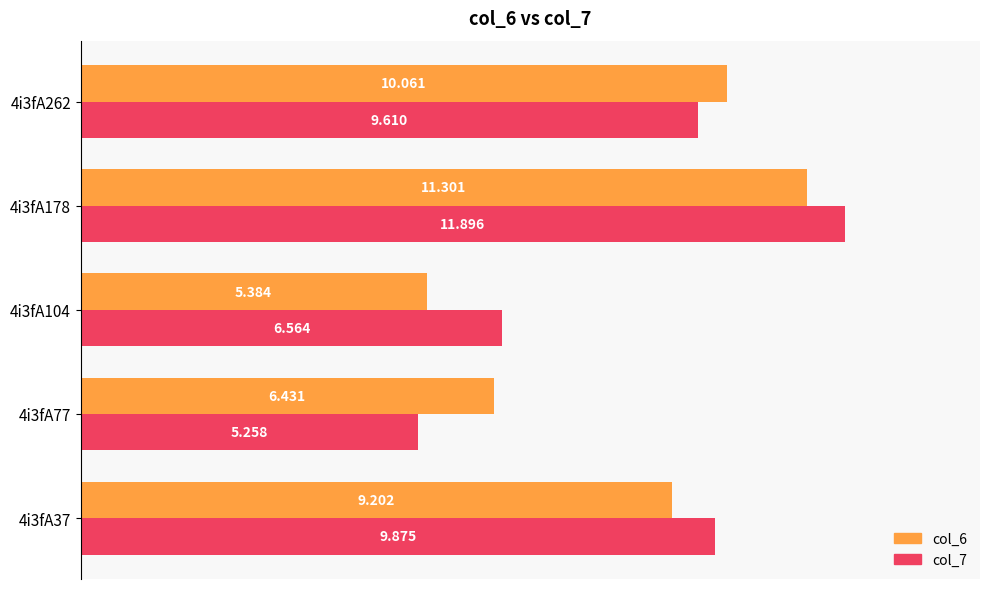

Is the value of col_7 at 4i3fA262 greater than the value of col_6 at 4i3fA77?

Yes